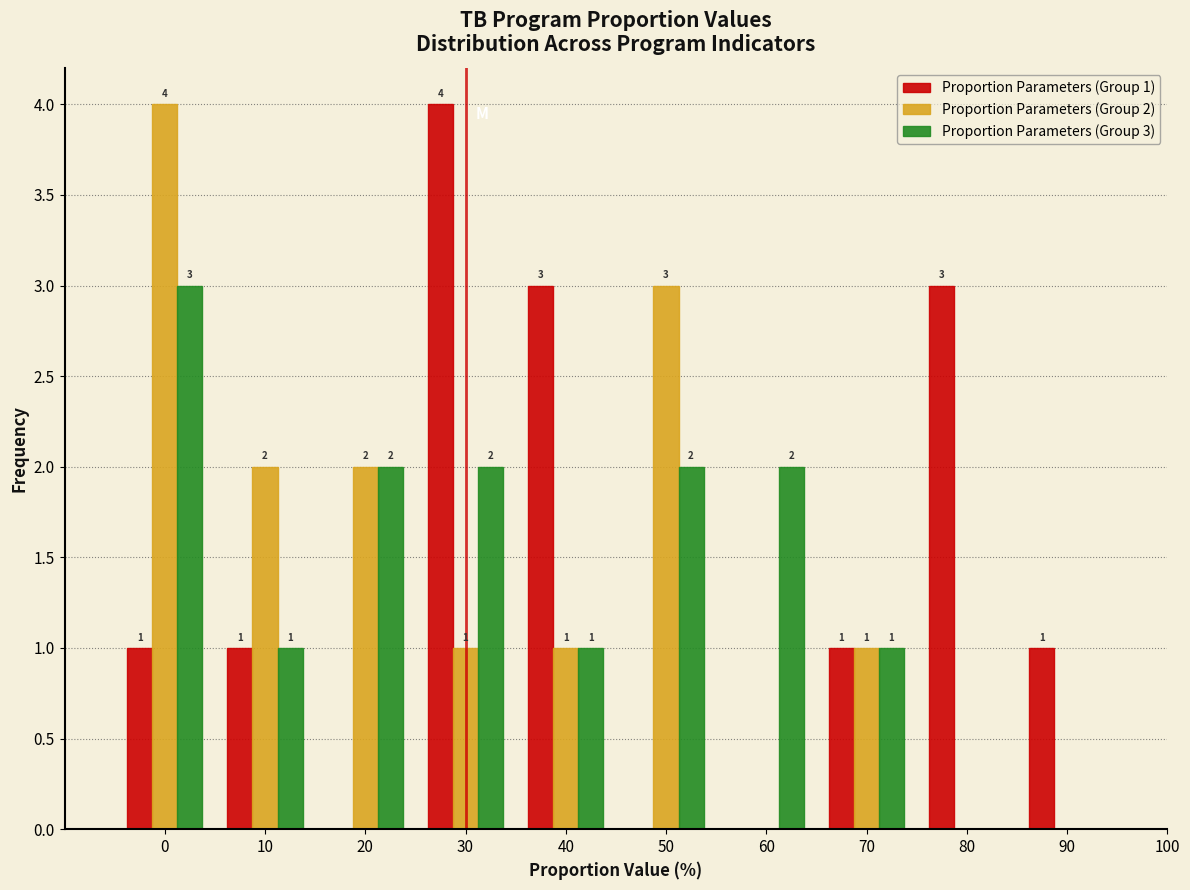

In the Proportion Parameters (Group 2) series, which range on the x-axis has the tallest bar?

-5 to 5